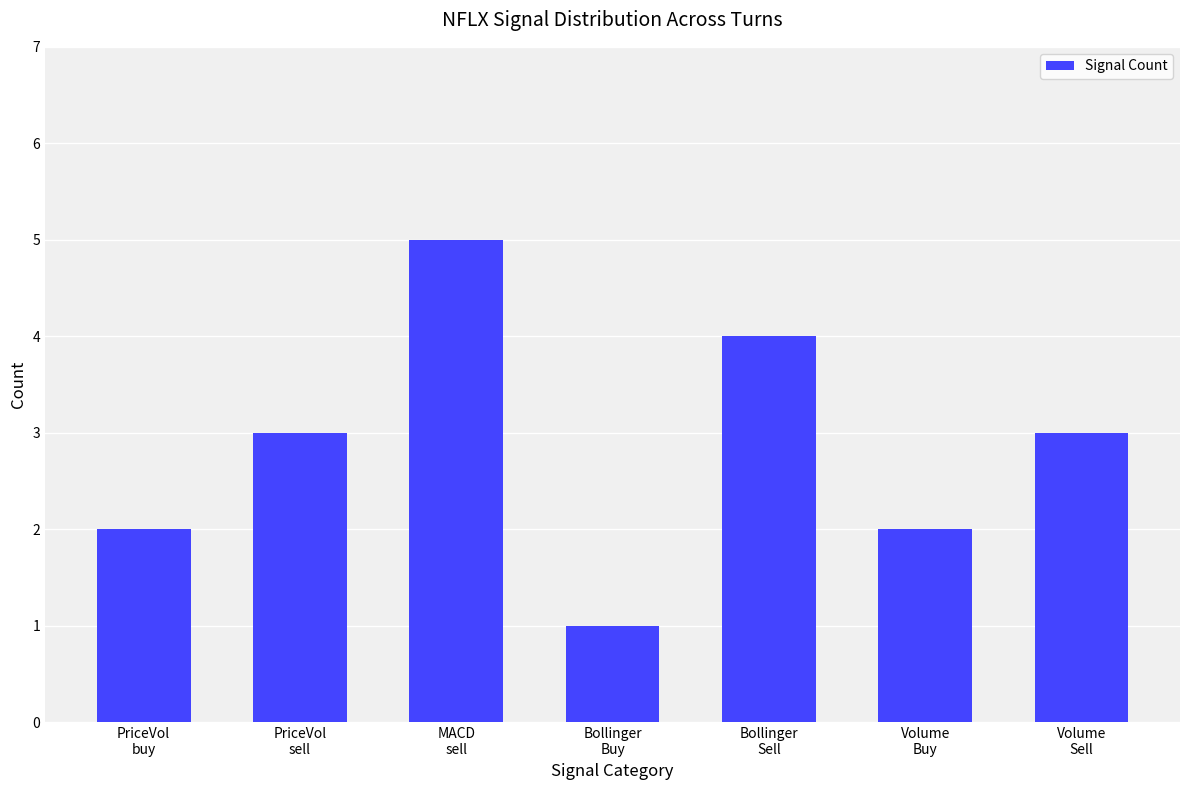

At which category does the chart reach its minimum across all series?

Bollinger
Buy